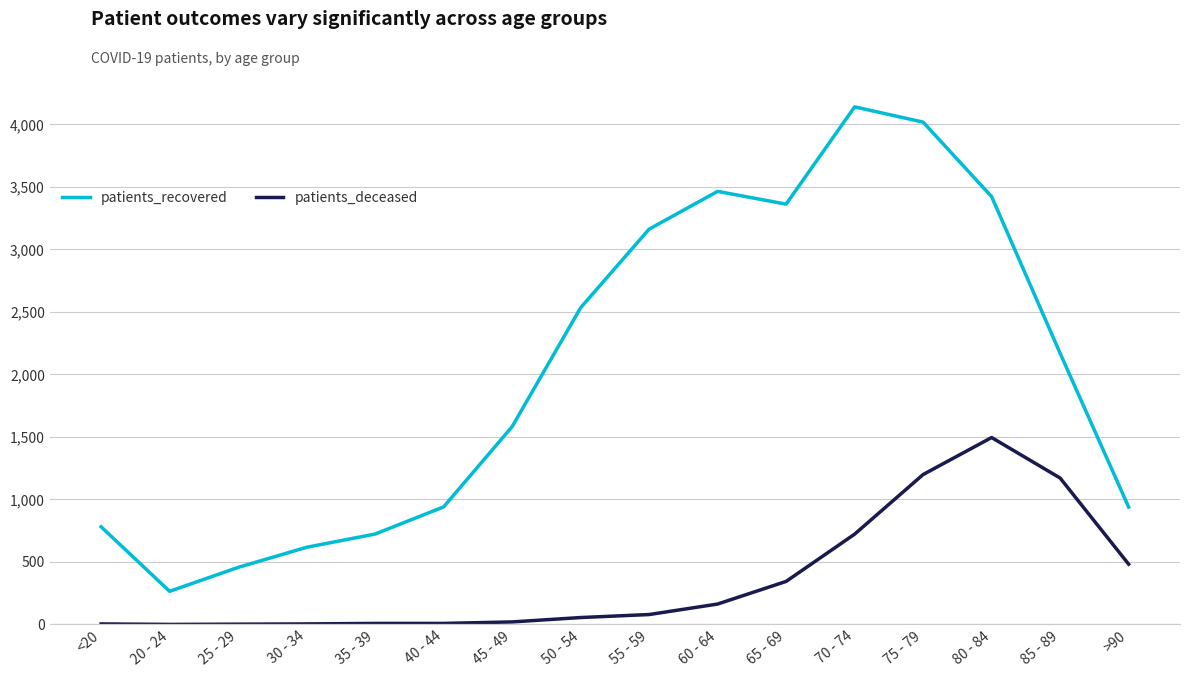

What is the maximum value for patients_deceased?

1495